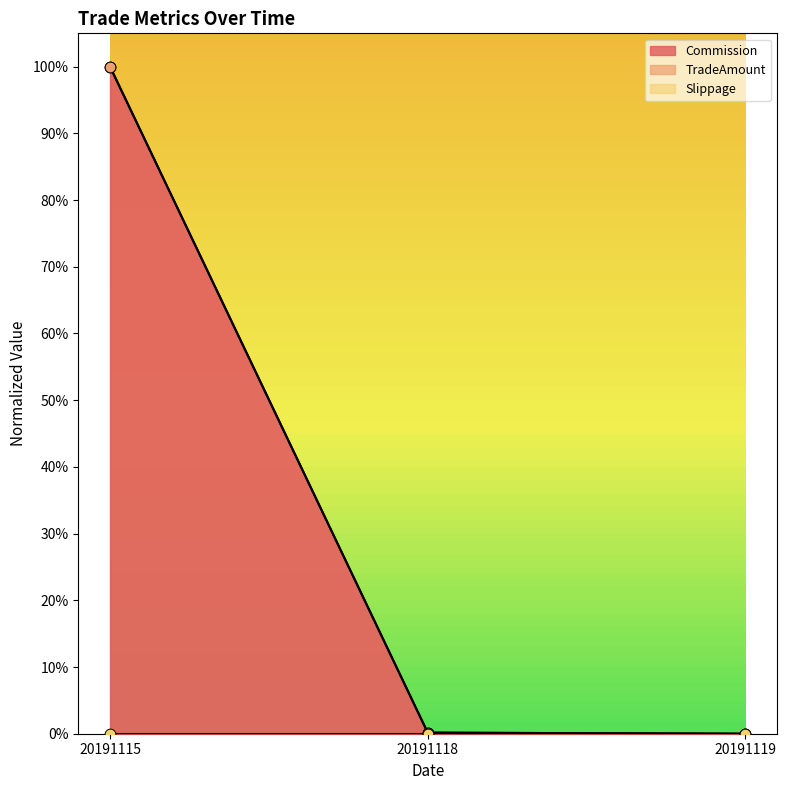

Is the value of TradeAmount at 20191118 greater than the value of Commission at 20191119?

Yes